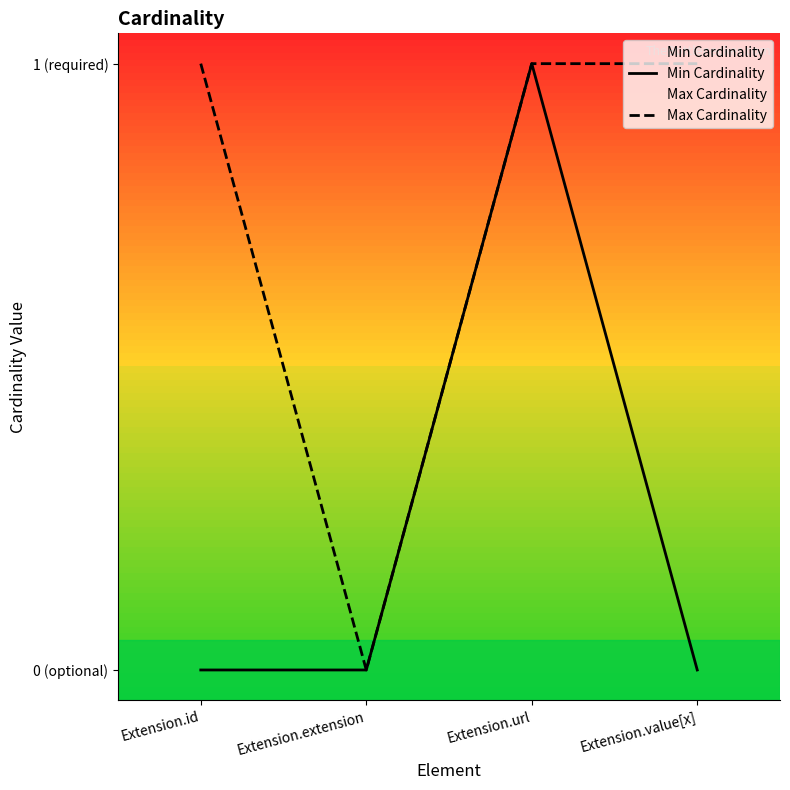

Between Extension.id and Extension.value[x], which is larger?

Extension.id